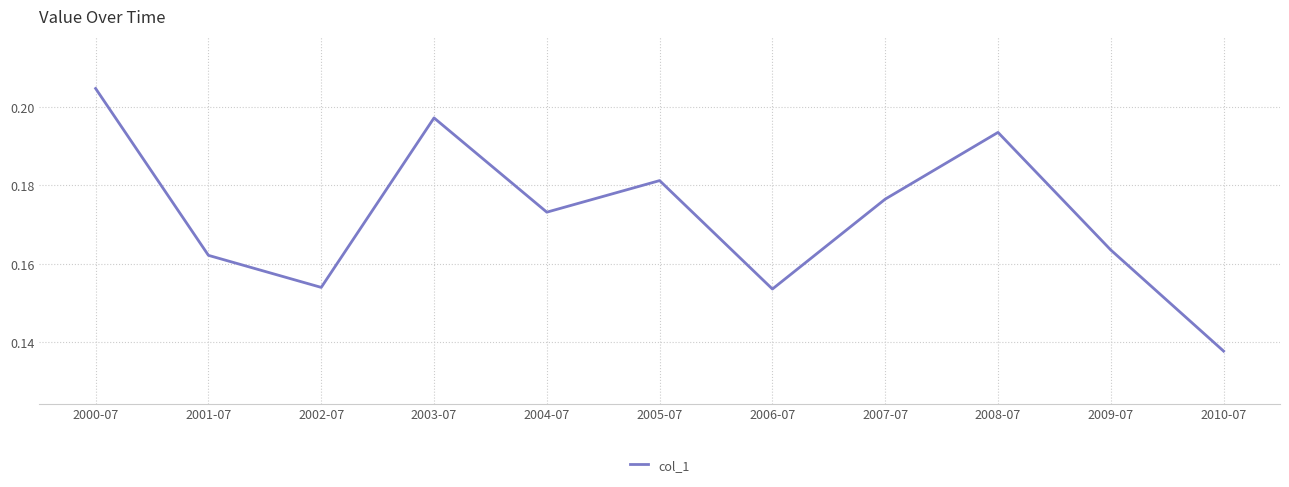

At which label is the value closest to 0?

2010-07